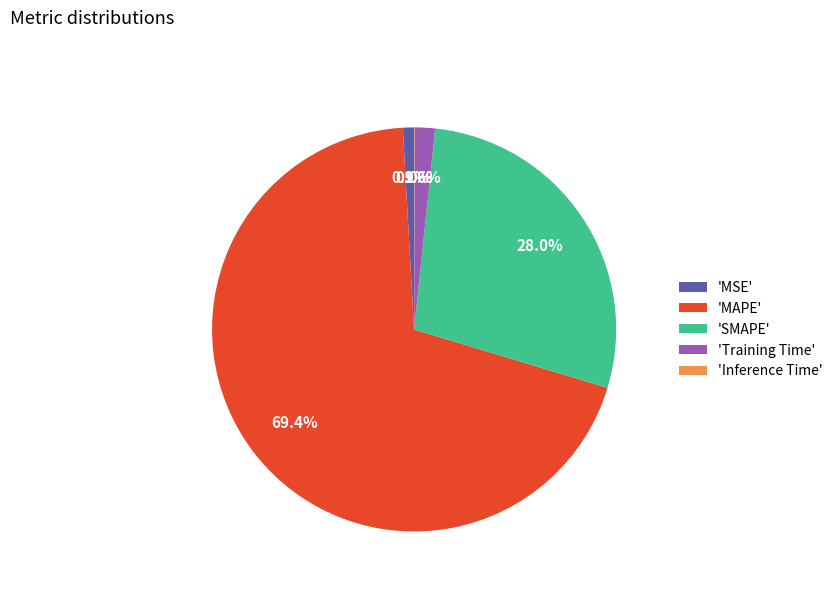

Which slice represents more than half of the pie?

'MAPE'